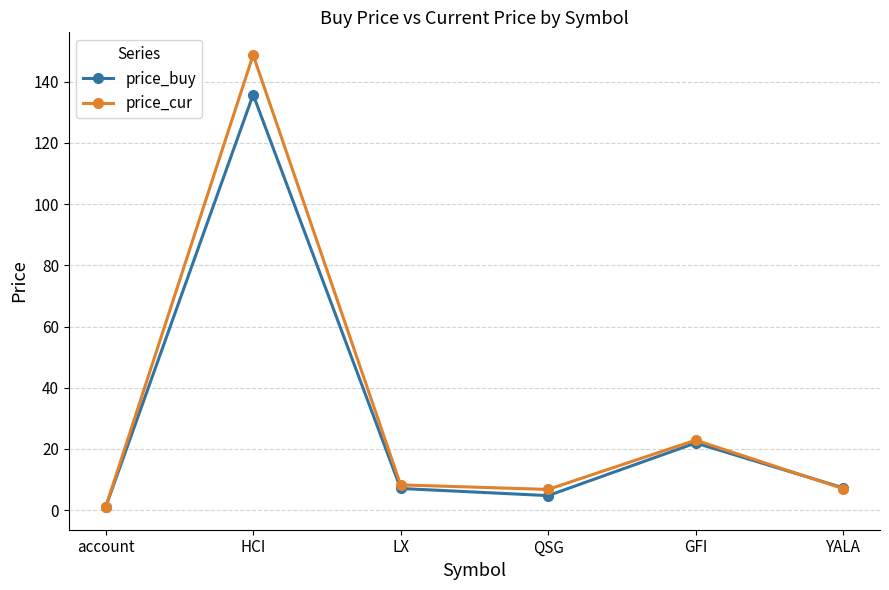

True or false: price_buy has a value of 21.9 at GFI.

True